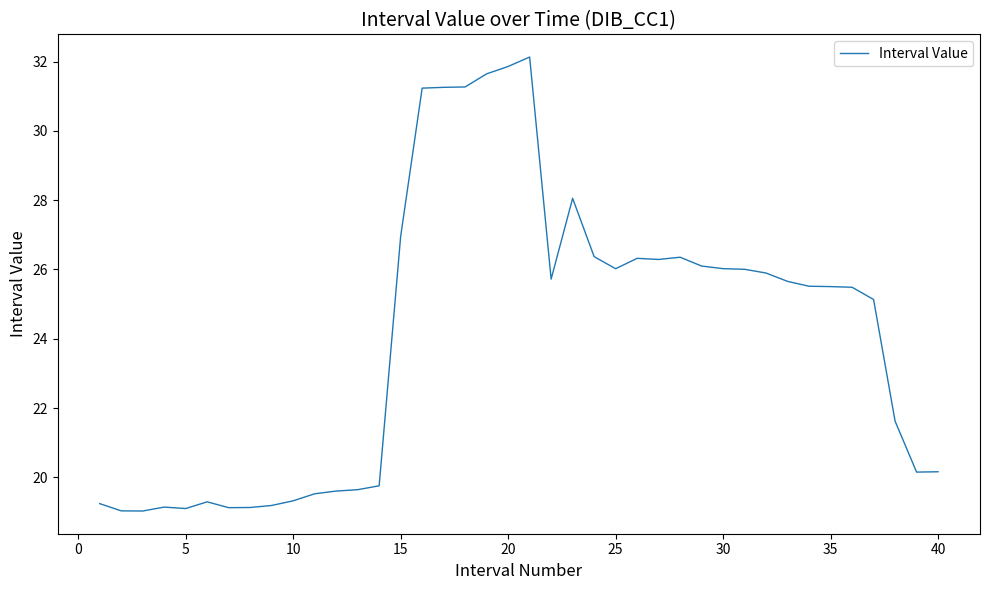

What is the smallest value displayed?

19.0